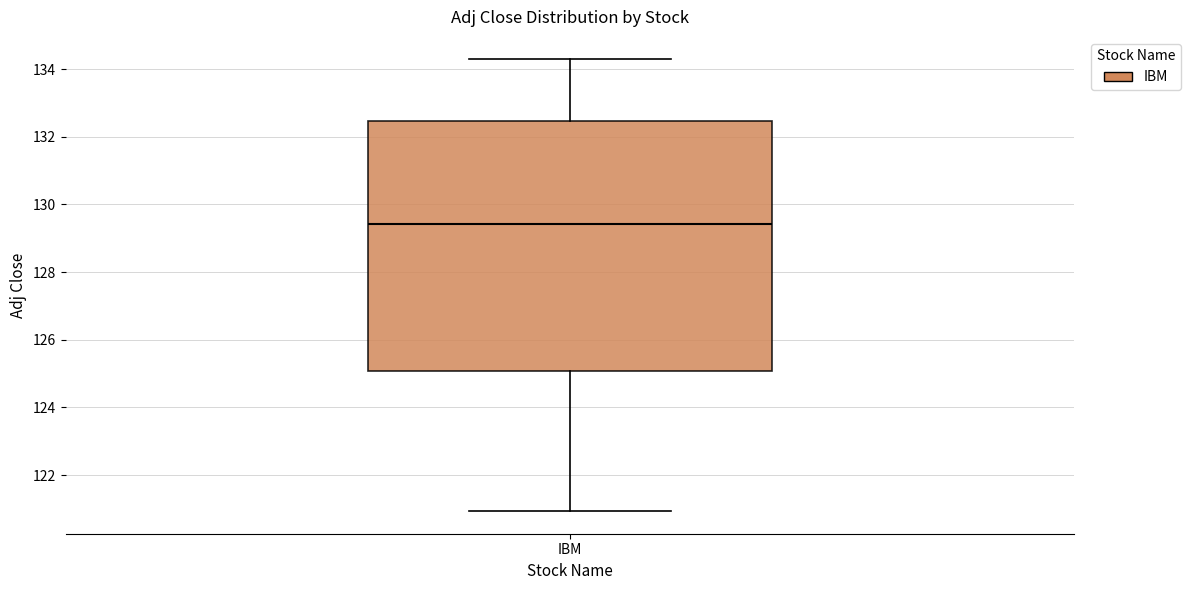

Where is the upper edge of the box for IBM on the y-axis? The values are not printed on the chart, so give them approximately, as read against the axis.

132.4